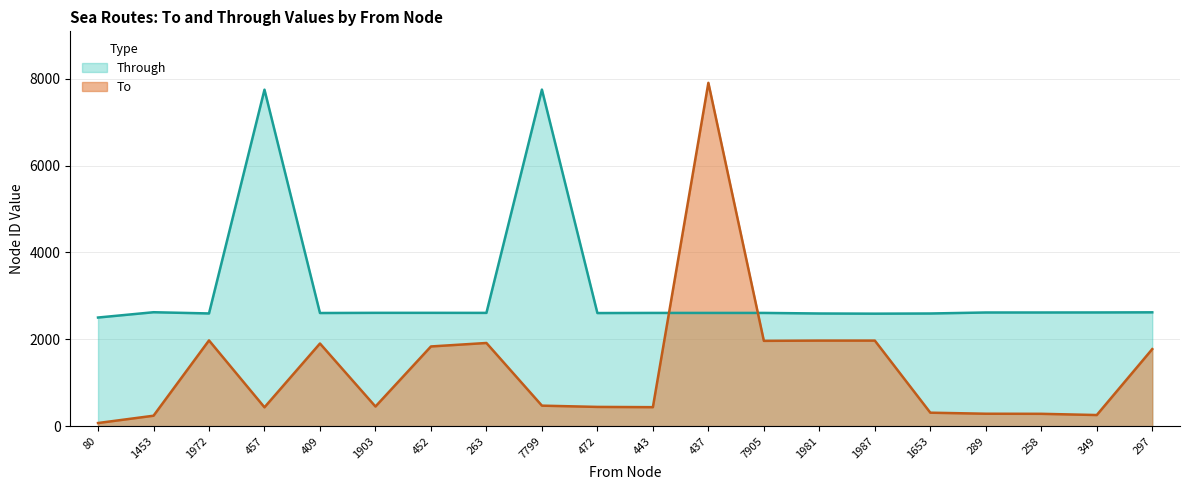

At how many categories does at least one series exceed 542?

20